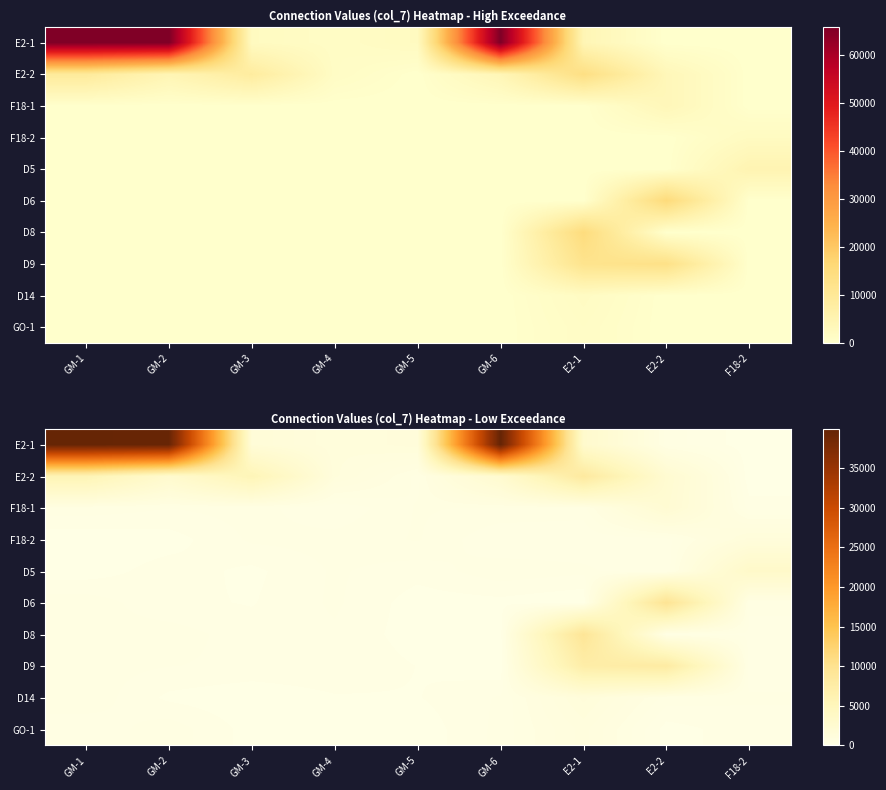

Read the D14 value at E2-1.

1298.5